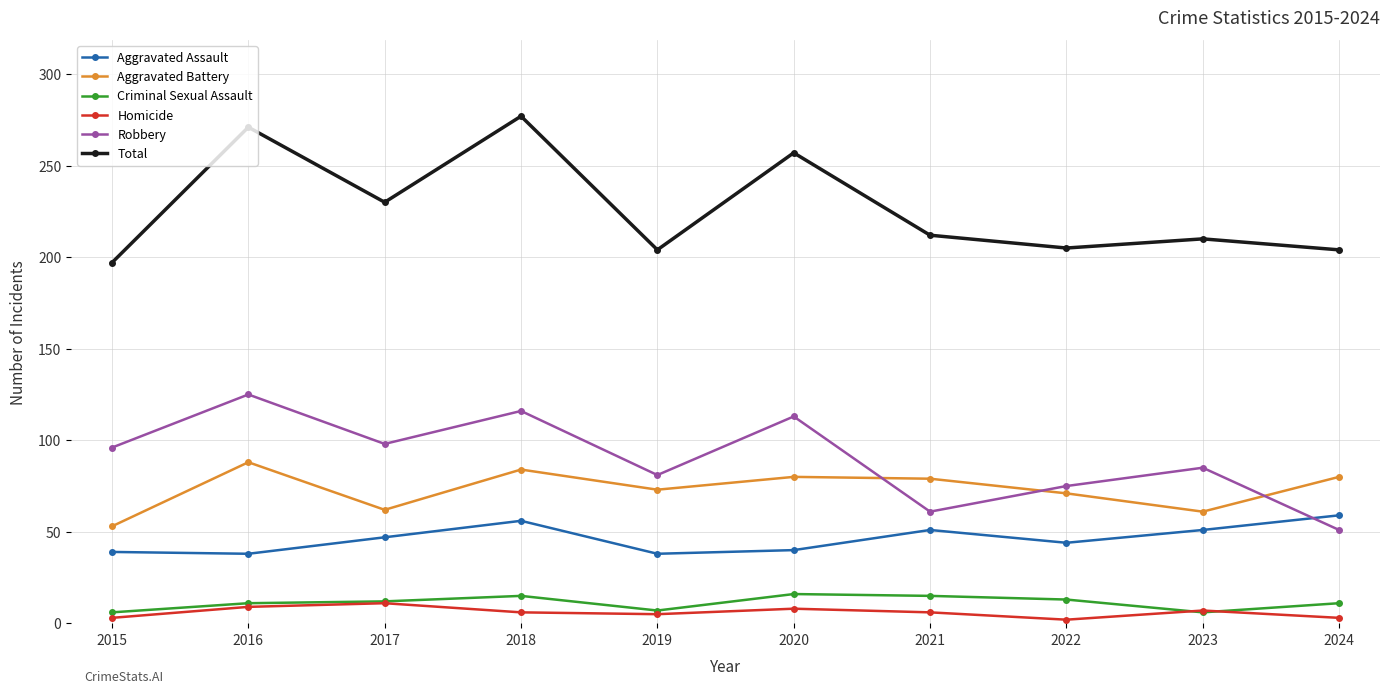

What is the difference between the maximum and minimum values in the Homicide series?

9